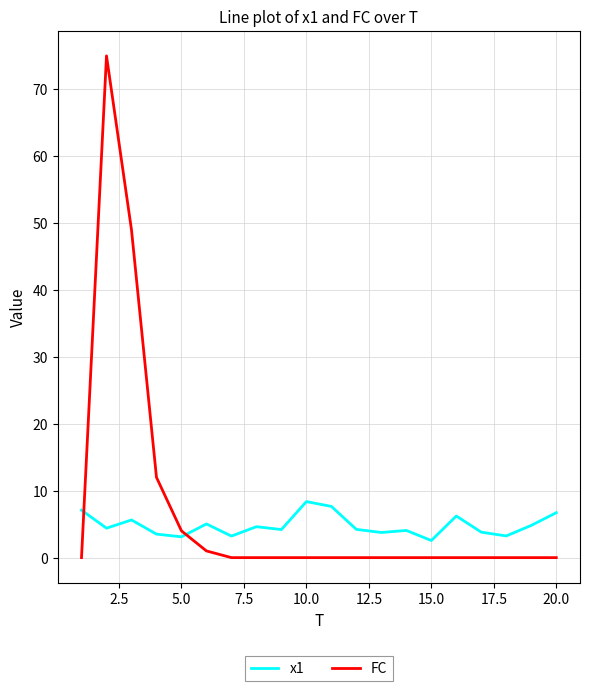

What is the greatest value displayed?

75.0